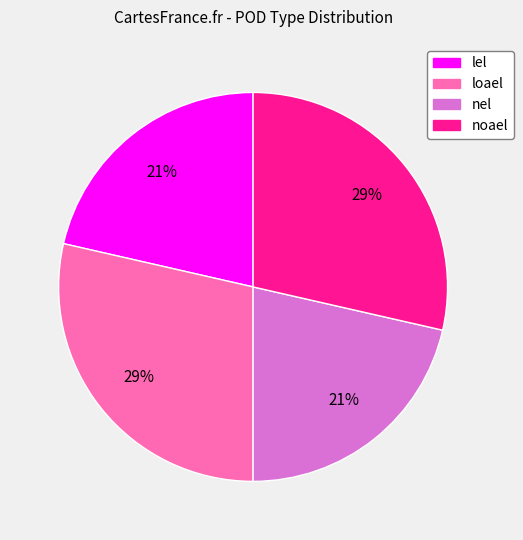

Do noael and loael together represent more than half of the pie?

Yes